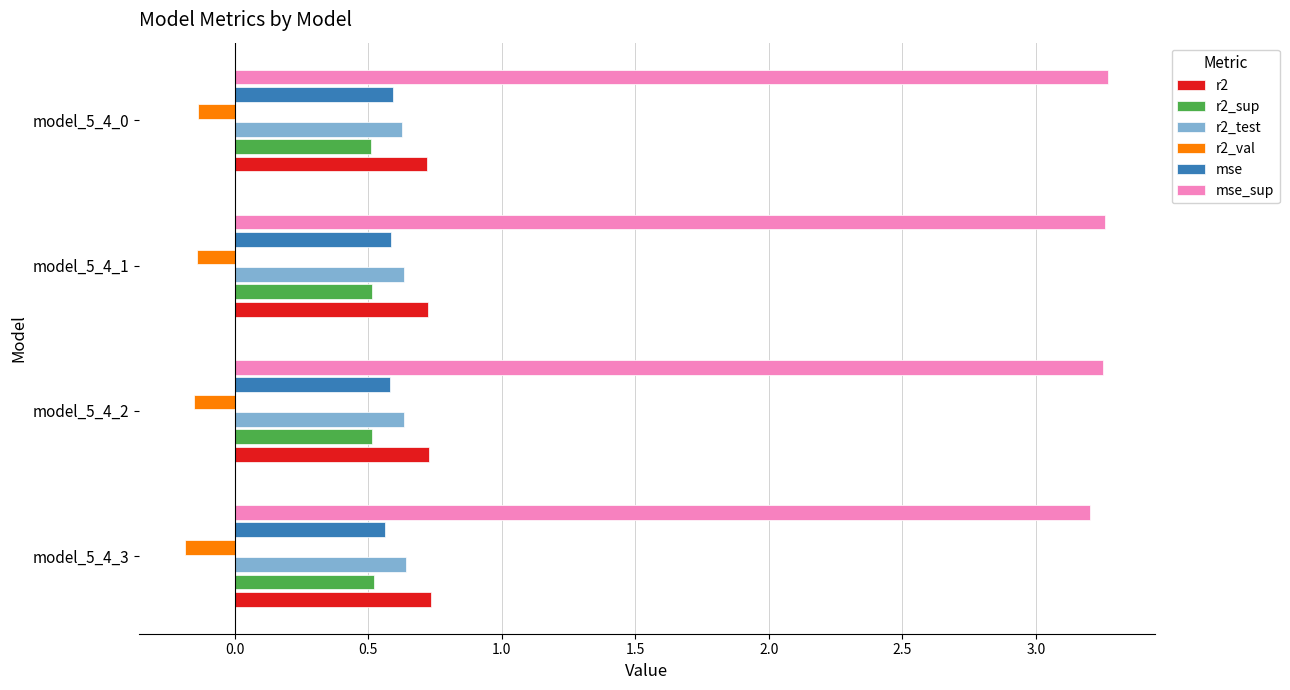

What is the average value of the mse_sup series?

3.2